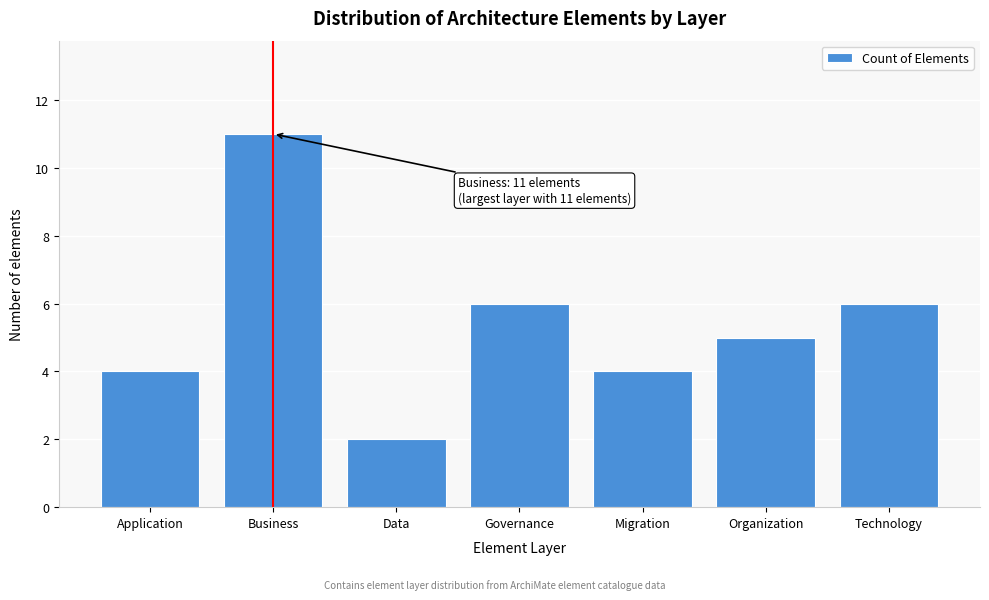

Reading right to left, list all the values displayed in this chart.

Technology=6	Organization=5	Migration=4	Governance=6	Data=2	Business=11	Application=4